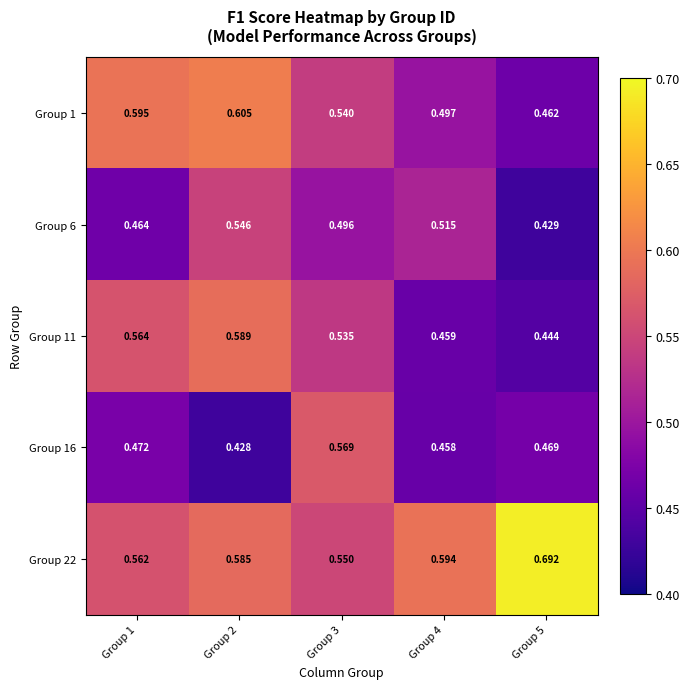

Is the value of Group 16 at Group 3 greater than the value of Group 22 at Group 4?

No